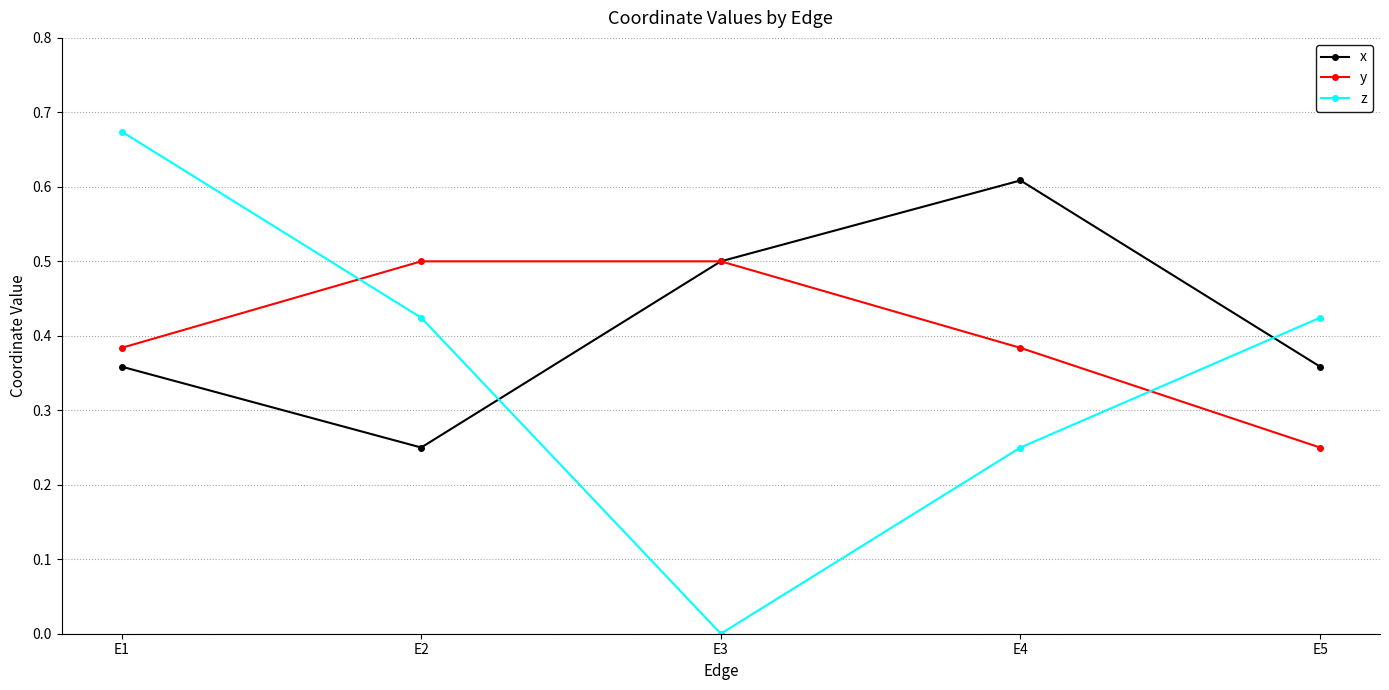

Read the x value at E3.

0.5